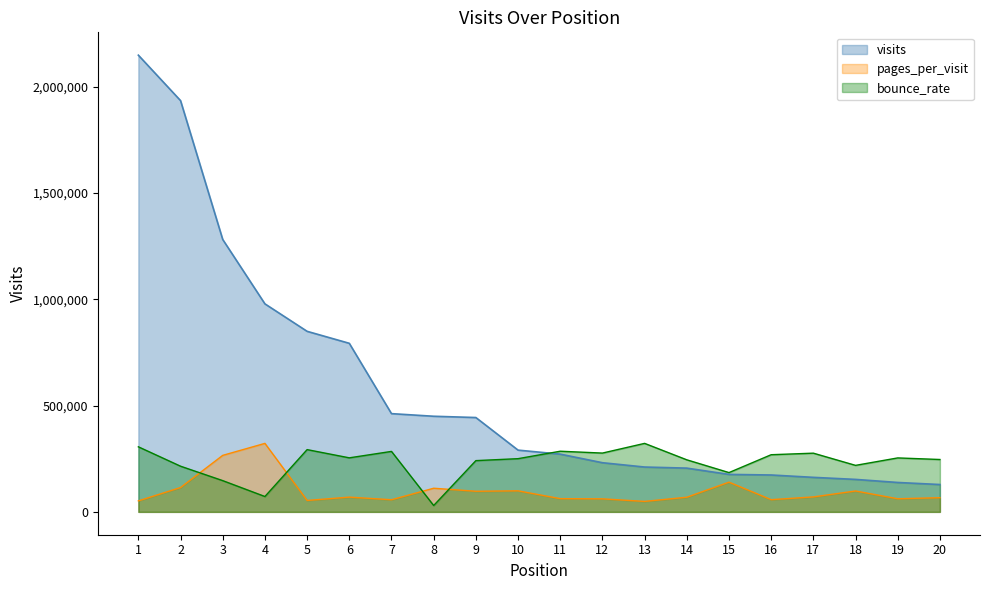

True or false: visits has a value of 176360.0 at 15.

True